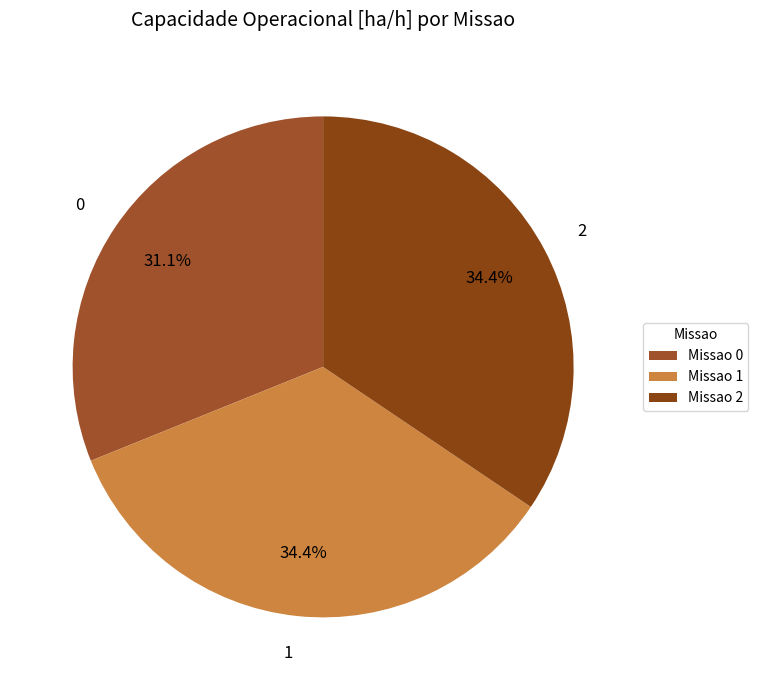

What is the ratio of the value at 1 to the value at 2?

1.0